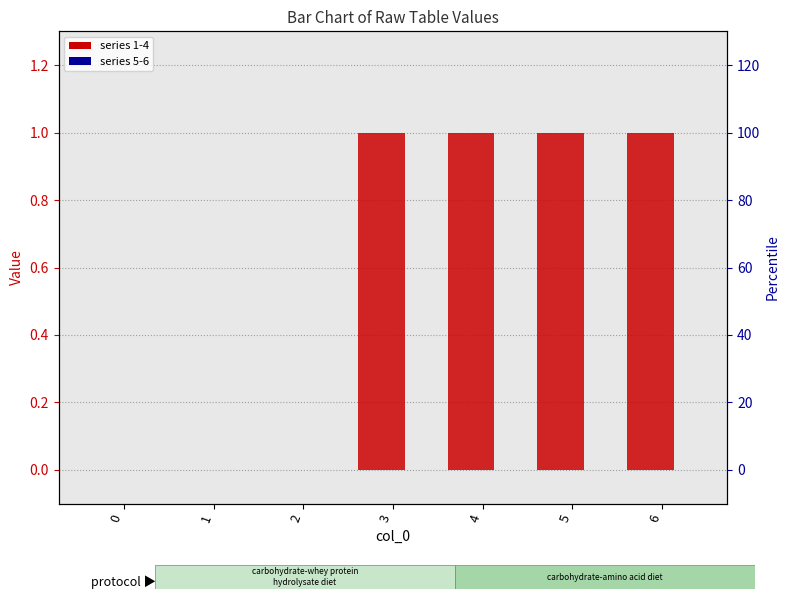

What is the average value of the 2 series?

1